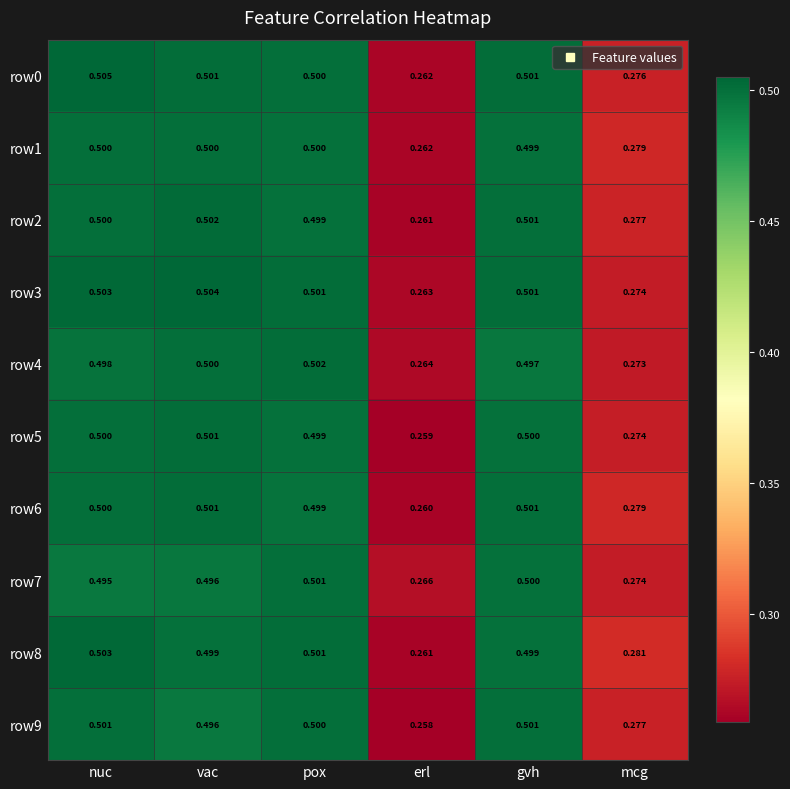

Which category has the lowest value across all series?

erl